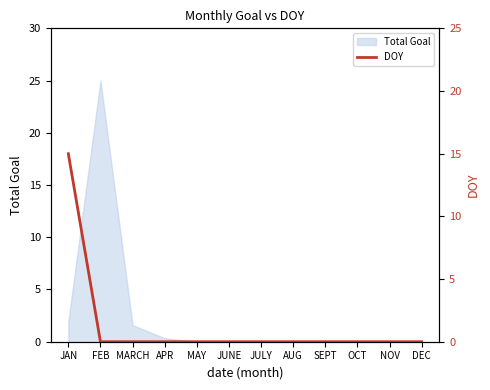

At which label does Total Goal reach its peak?

FEB